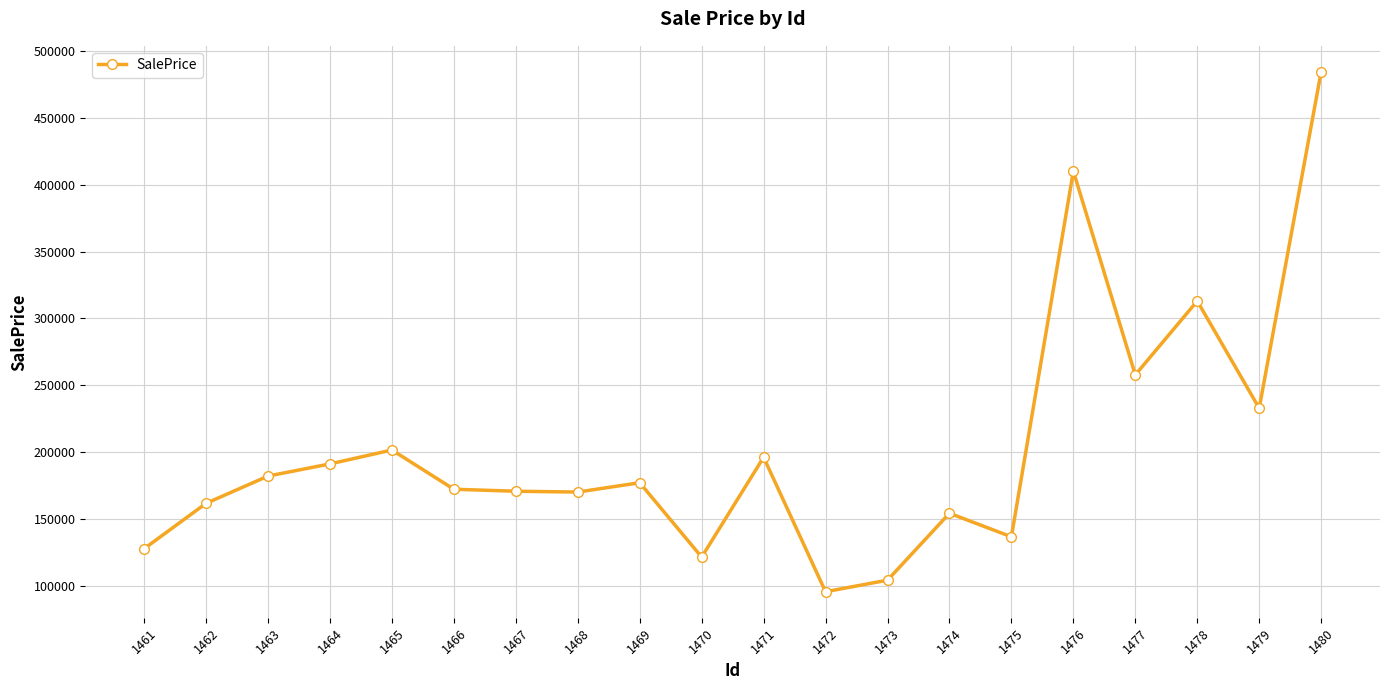

How many lines are shown in the chart?

1